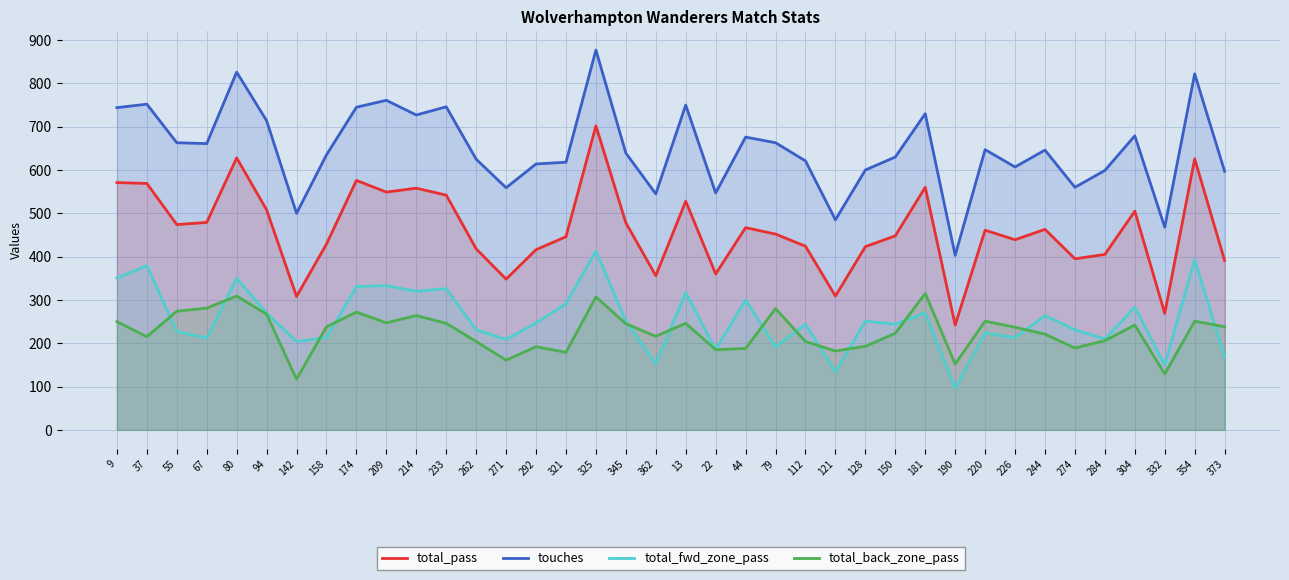

True or false: total_fwd_zone_pass and touches intersect in this chart.

False